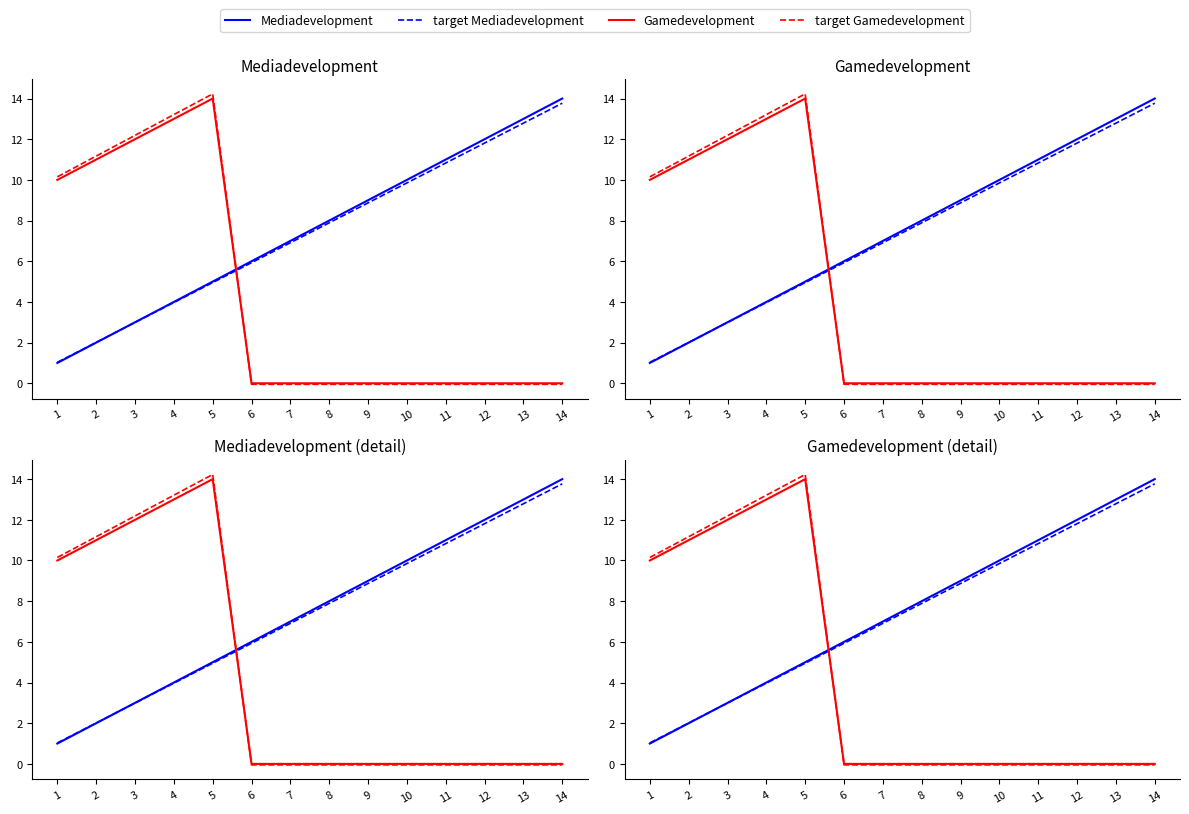

The Mediadevelopment series shows 6.7 at 5. True or false?

False